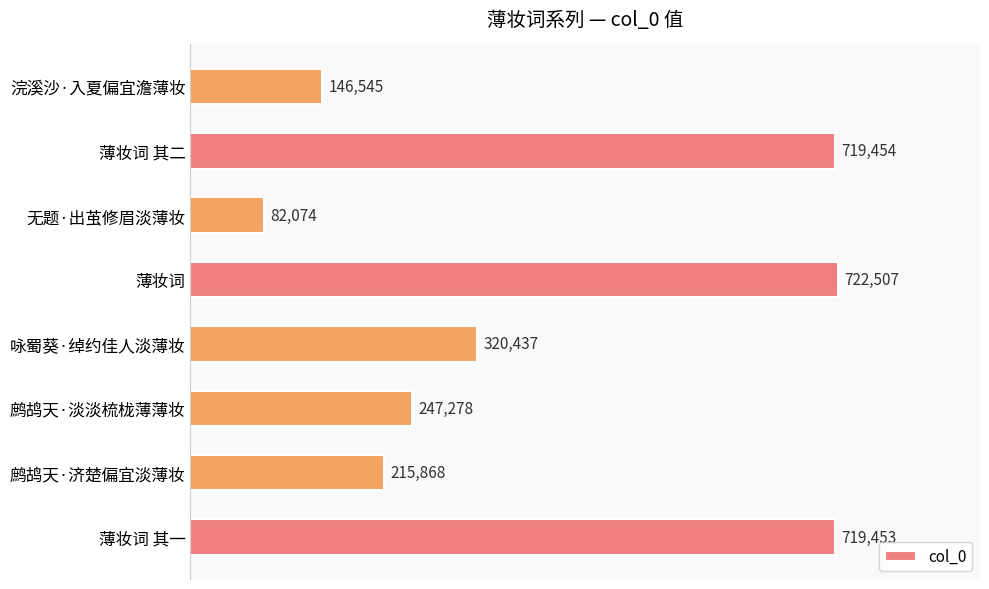

List the labels in order of value, smallest first.

无题·出茧修眉淡薄妆, 浣溪沙·入夏偏宜澹薄妆, 鹧鸪天·济楚偏宜淡薄妆, 鹧鸪天·淡淡梳栊薄薄妆, 咏蜀葵·绰约佳人淡薄妆, 薄妆词 其一, 薄妆词 其二, 薄妆词